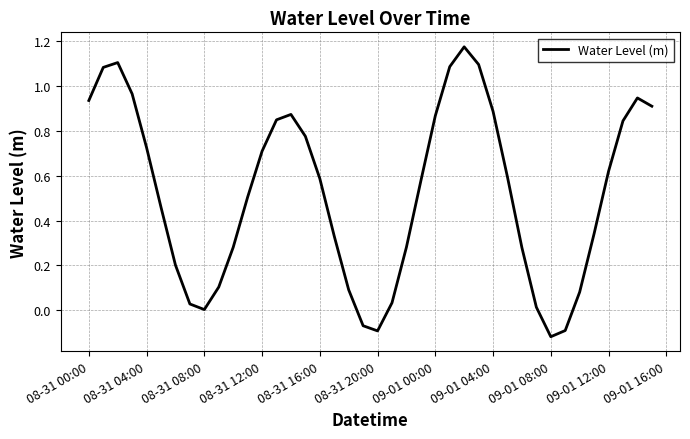

What is the difference between the maximum and minimum values?

1.3